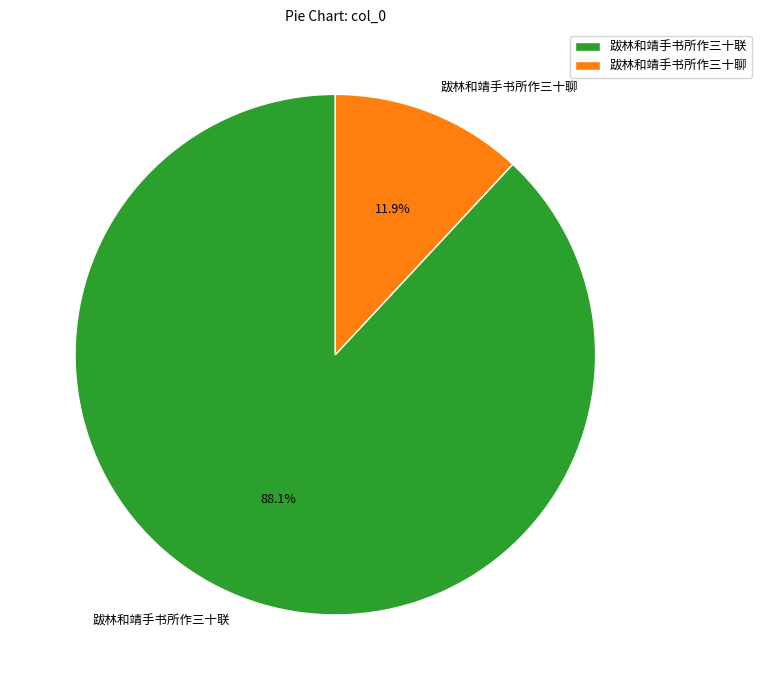

To the nearest percent, what is the difference between the 跋林和靖手书所作三十聊 and 跋林和靖手书所作三十联 slice percentages?

76%